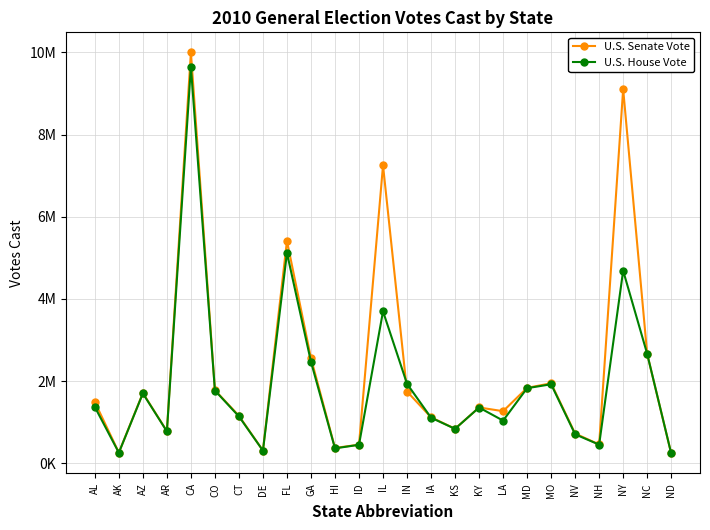

Reading left to right, what are all the values shown in this chart?

U.S. Senate Vote: AL=1485499	AK=257538	AZ=1708484	AR=779957	CA=9999860	CO=1777668	CT=1153115	DE=307402	FL=5411106	GA=2555258	HI=370583	ID=449530	IL=7250457	IN=1744481	IA=1116063	KS=837692	KY=1356096	LA=1264994	MD=1833858	MO=1943899	NV=721404	NH=455149	NY=9105567	NC=2660079	ND=238812
U.S. House Vote: AL=1367747	AK=254335	AZ=1698145	AR=774125	CA=9647873	CO=1768467	CT=1138202	DE=305636	FL=5117420	GA=2468680	HI=360121	ID=447144	IL=3696159	IN=1931429	IA=1106591	KS=835529	KY=1354298	LA=1035947	MD=1825472	MO=1920675	NV=702788	NH=450525	NY=4685750	NC=2662549	ND=237137